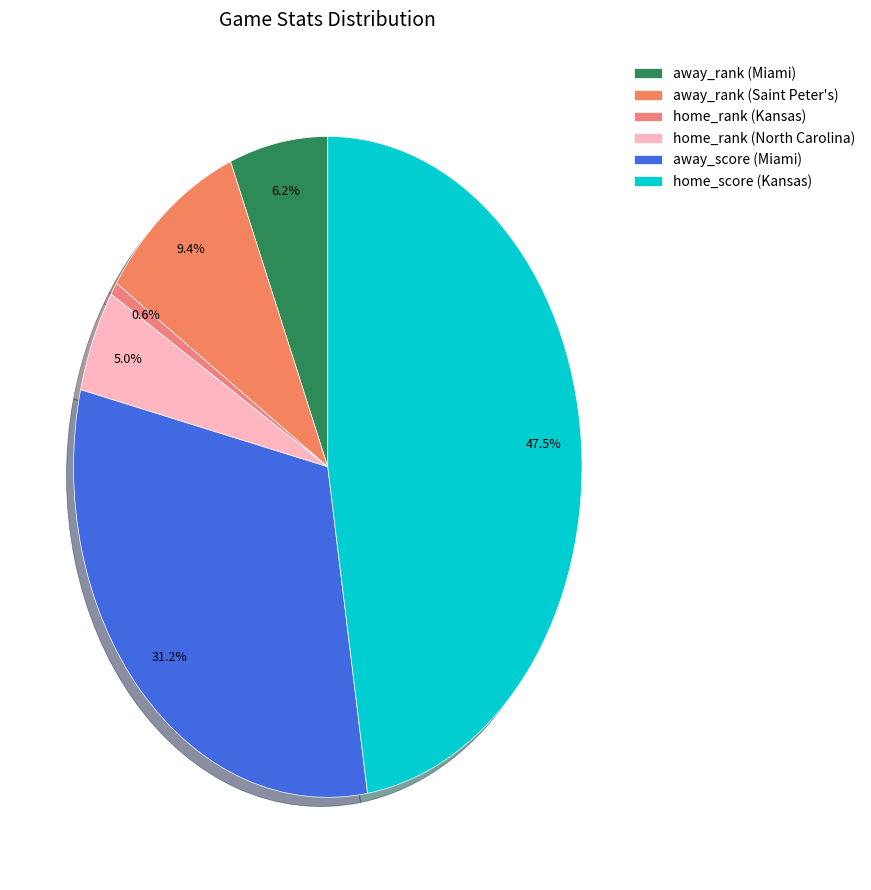

To the nearest percent, what is the combined percentage of away_rank (Miami) and away_rank (Saint Peter's)?

16%